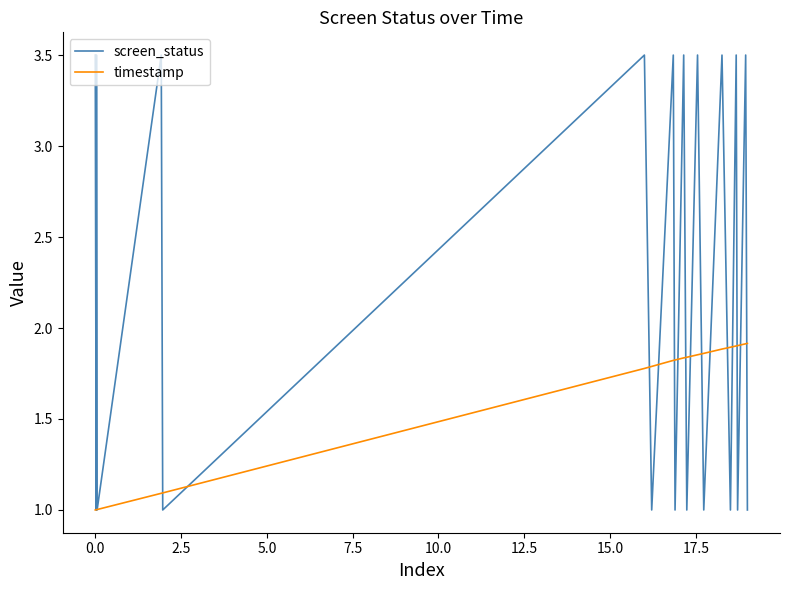

What is the minimum value for timestamp?

1.0